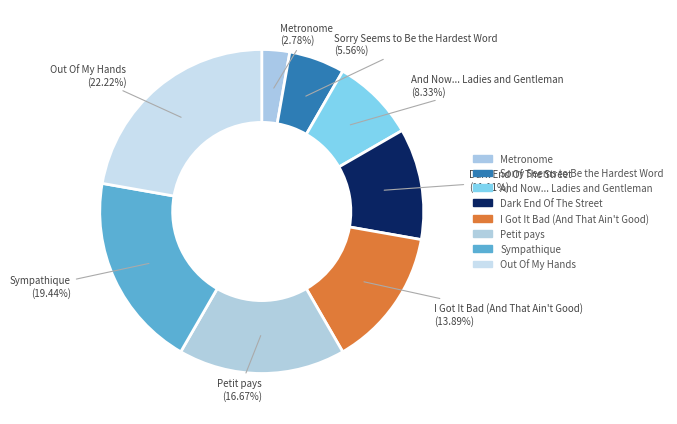

Approximately how many times larger is the value at I Got It Bad (And That Ain't Good) compared to Sorry Seems to Be the Hardest Word?

2.5